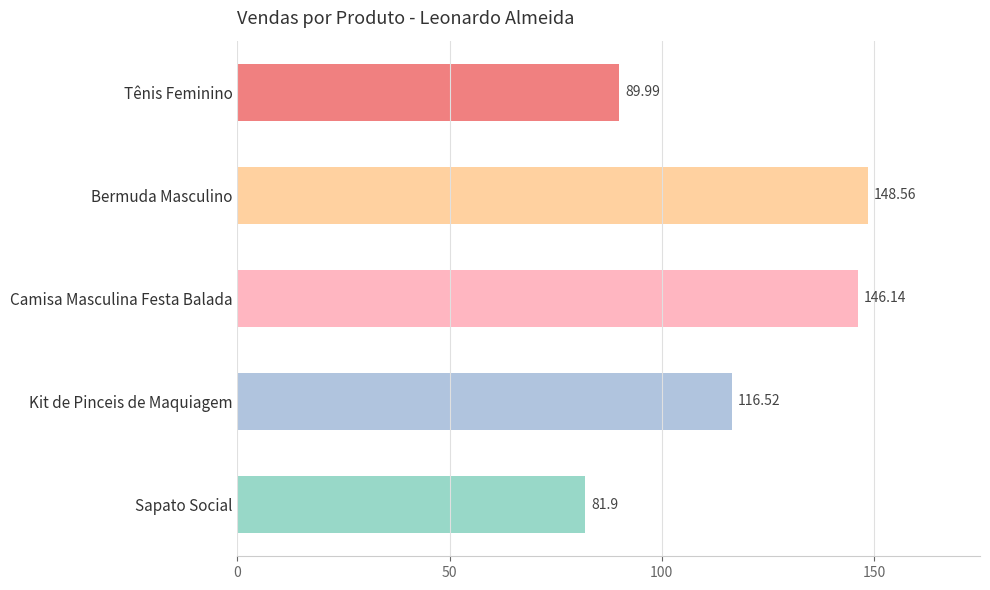

What is the sum of the values at Kit de Pinceis de Maquiagem and Bermuda Masculino?

265.1